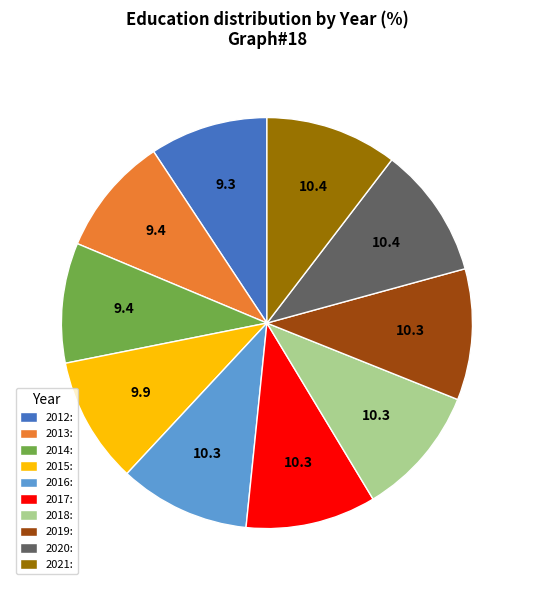

Is the sum of 2017: and 2018: greater than half?

No